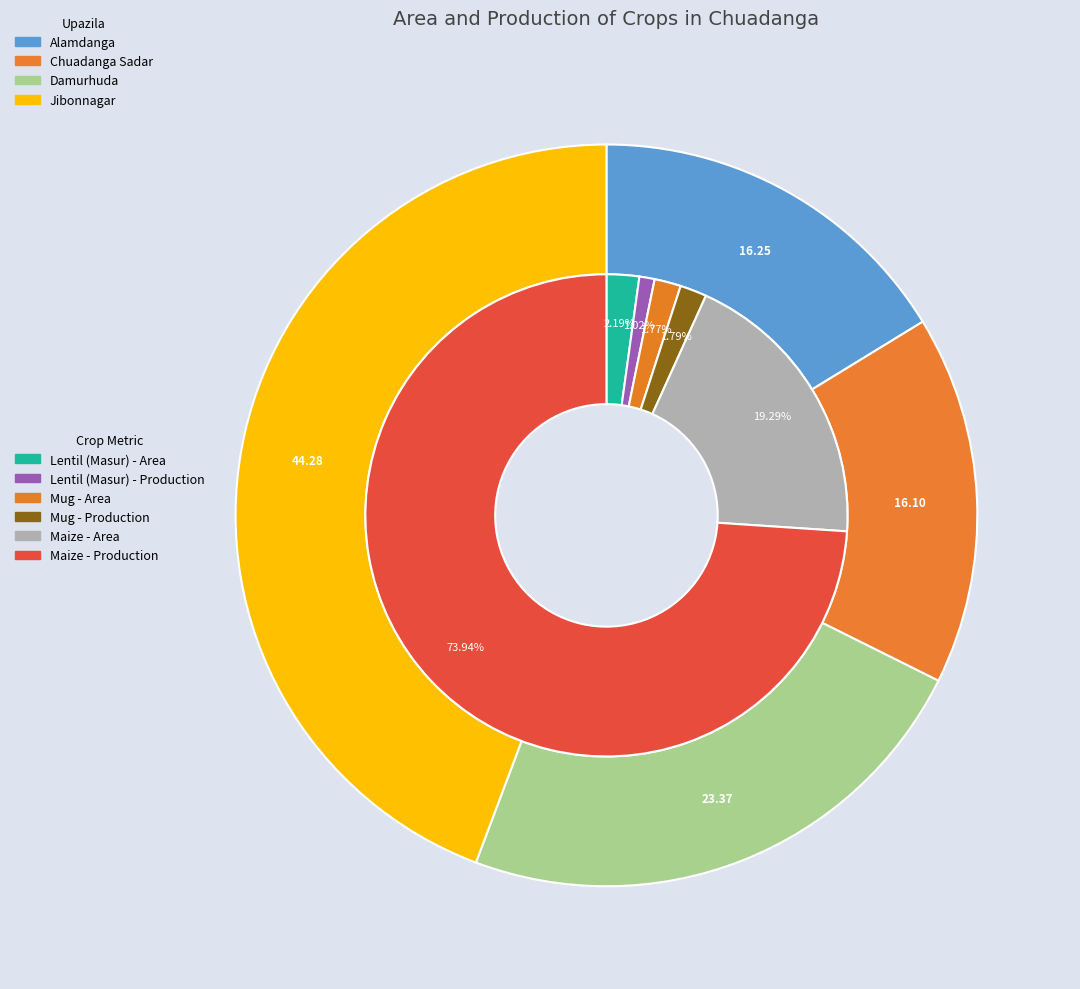

Between Damurhuda and Jibonnagar, which series saw the biggest shift?

Maize - Production